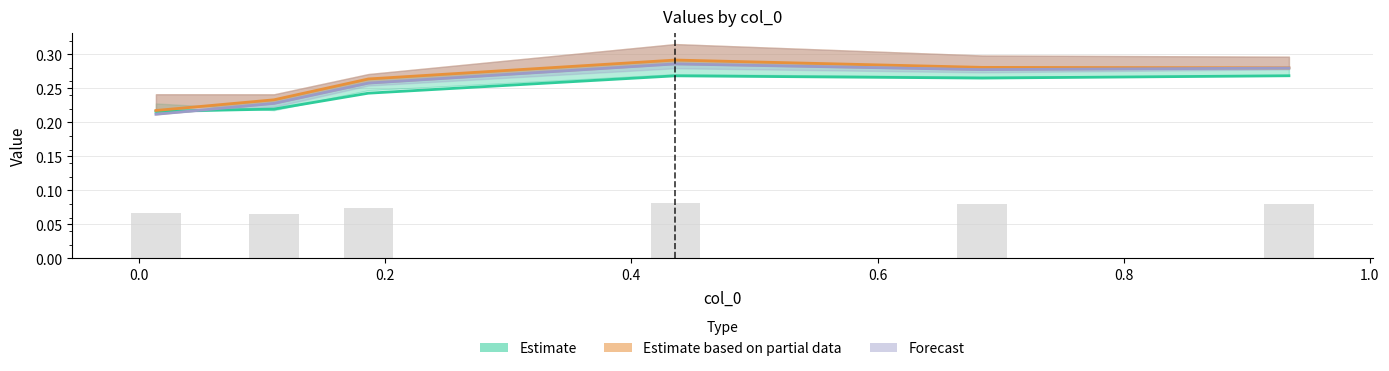

What is the label of the 2nd bar from the right?

0.6